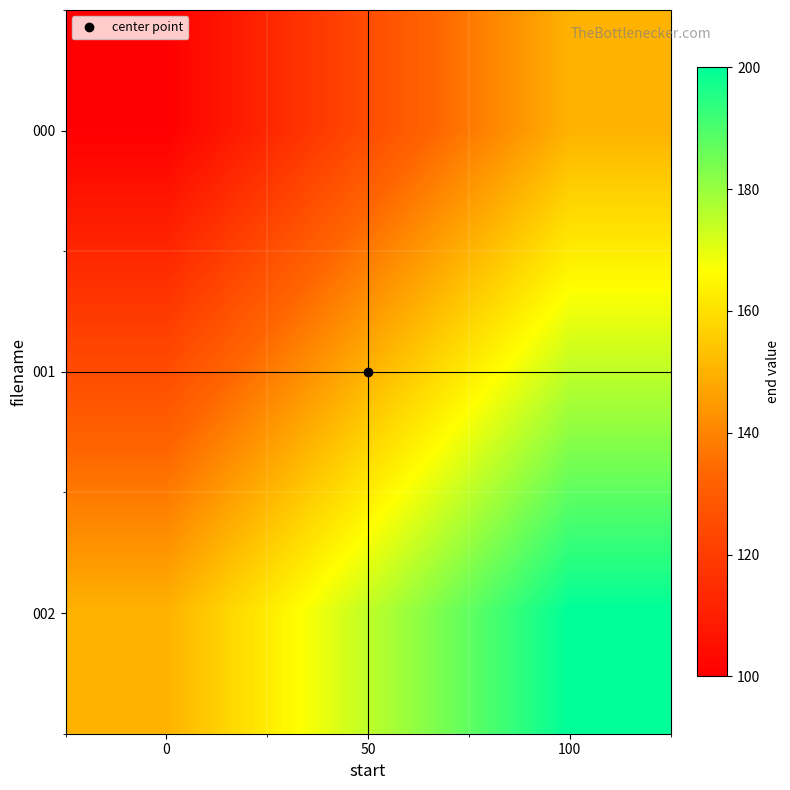

What is the total value across all series at 50?

450